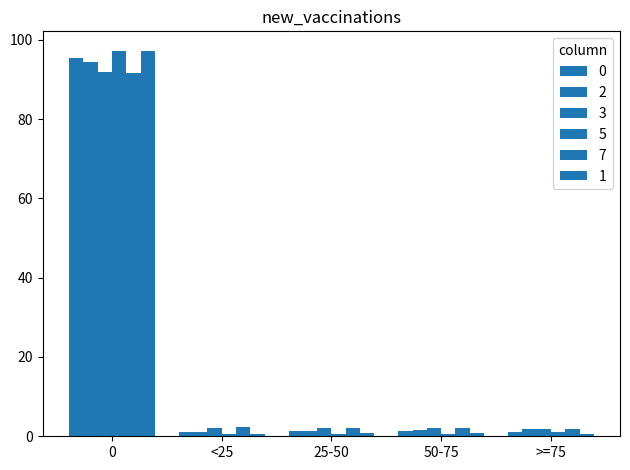

Count the number of data series in this chart.

6